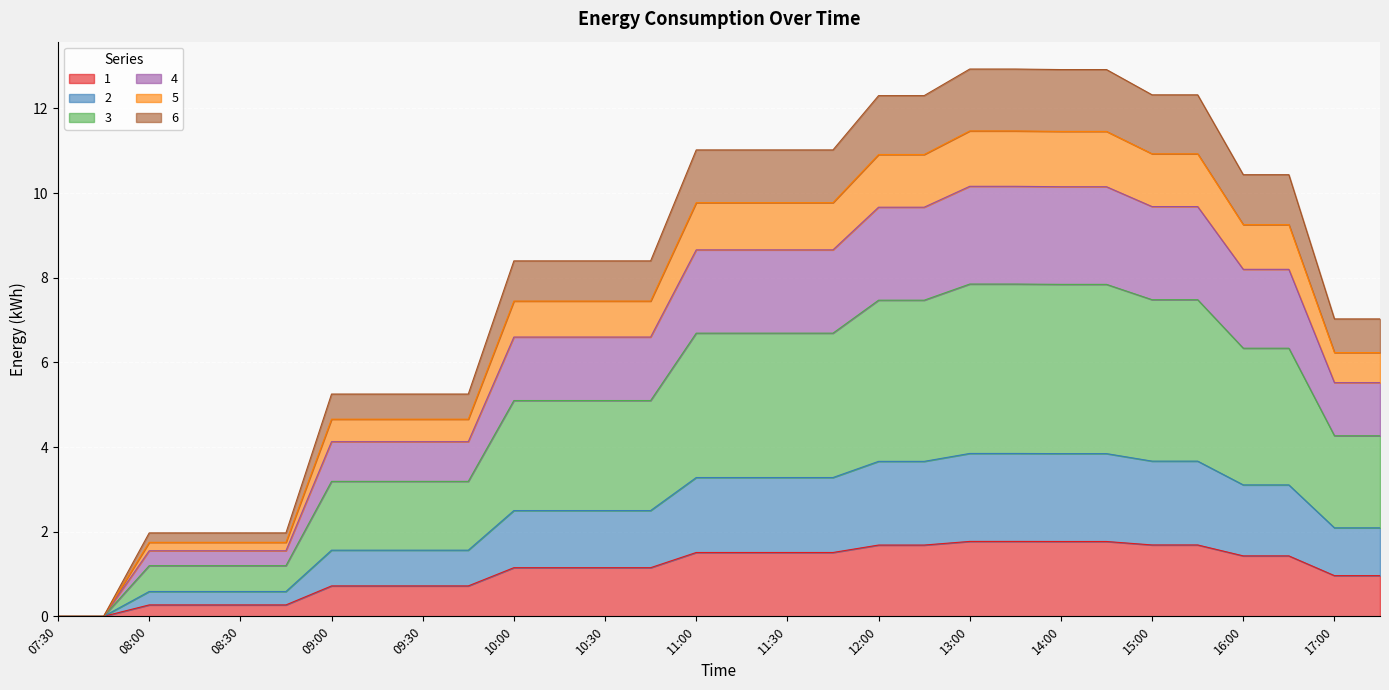

List the labels in order of 2 value, largest first.

13:00, 13:15, 14:00, 14:15, 15:00, 15:15, 12:00, 12:15, 11:00, 11:15, 11:30, 11:45, 16:00, 16:15, 10:00, 10:15, 10:30, 10:45, 17:00, 17:15, 09:00, 09:15, 09:30, 09:45, 08:00, 08:15, 08:30, 08:45, 07:30, 07:45